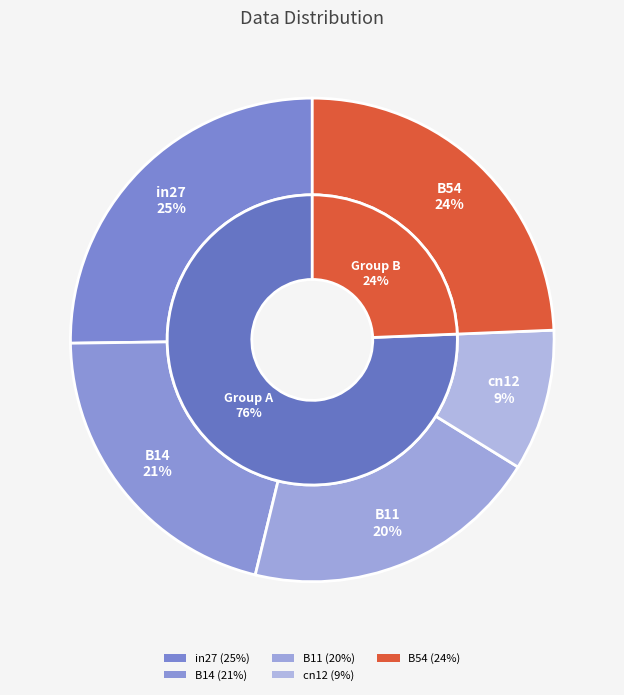

How many segments does this pie chart have?

5